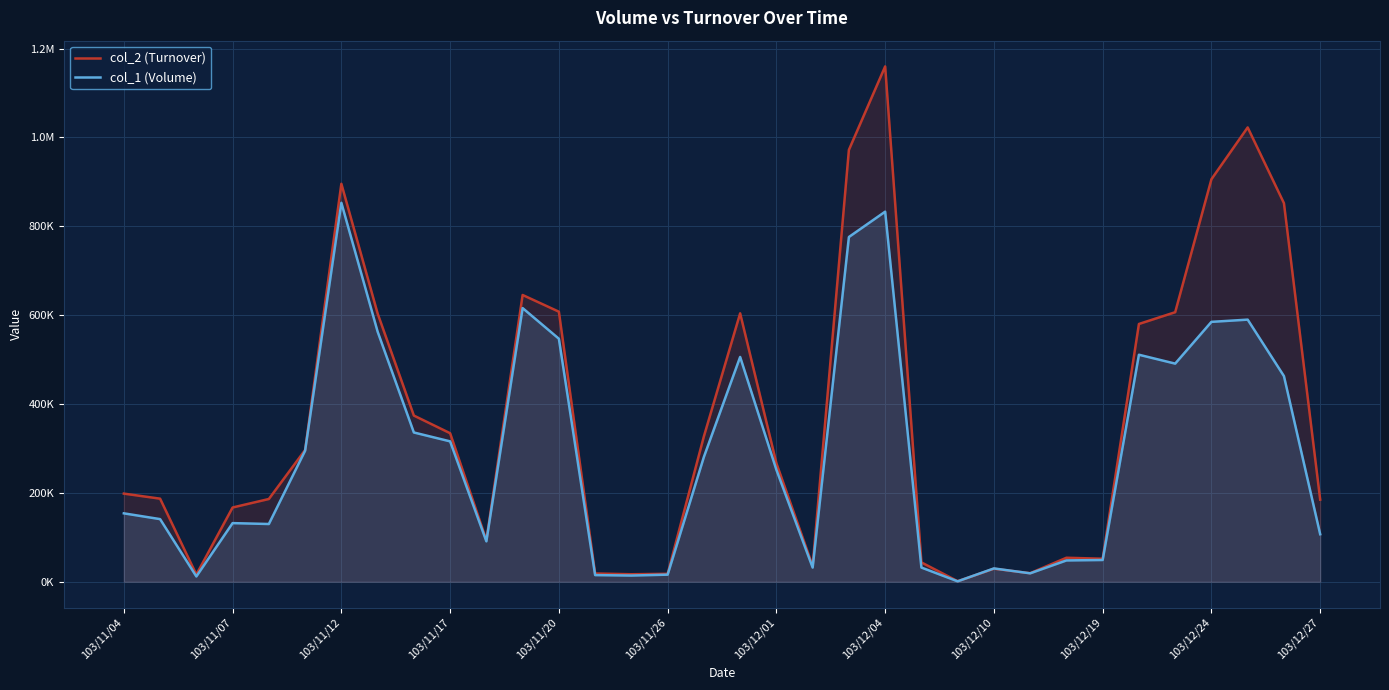

True or false: col_2 (Turnover) has a value of 48801 at 103/11/07.

False